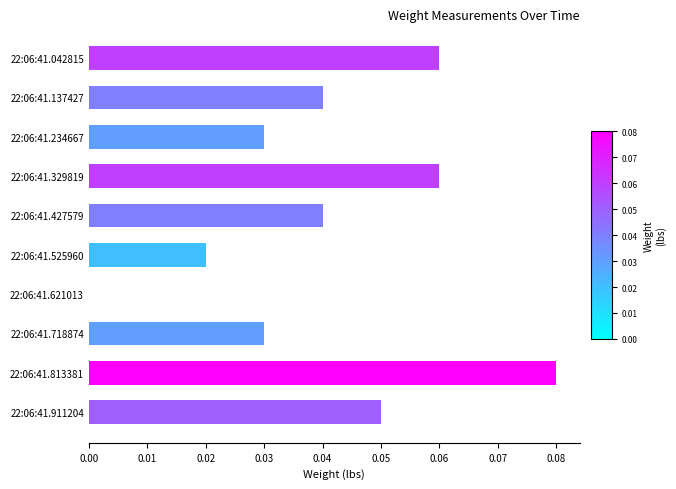

The chart shows a value of 0.0 at 22:06:41.234667. True or false?

True